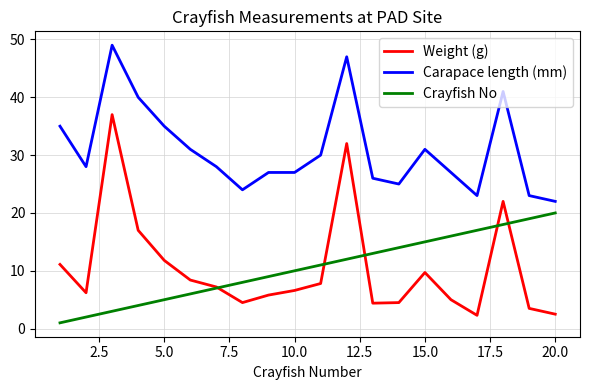

Which series has the largest total across all categories?

Carapace length (mm)